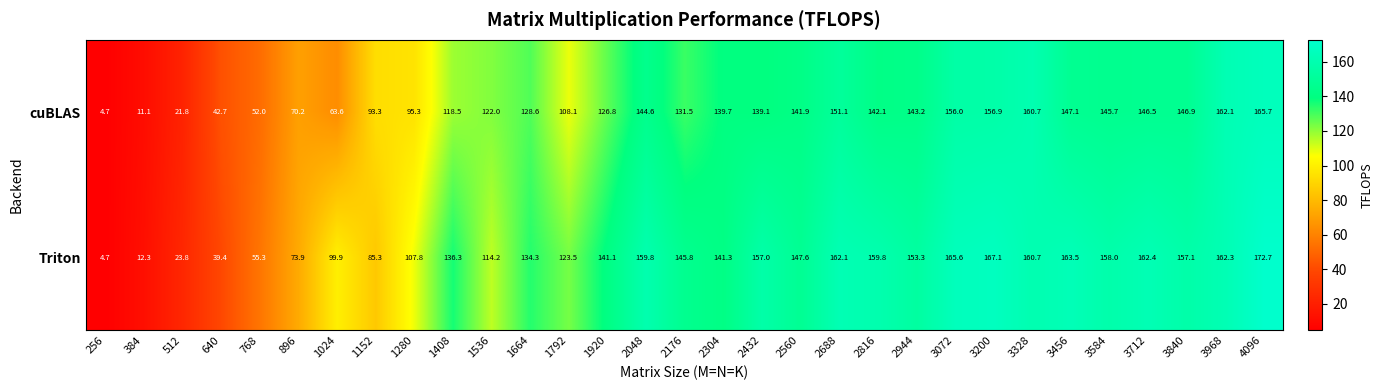

At how many categories does at least one series exceed 62?

26